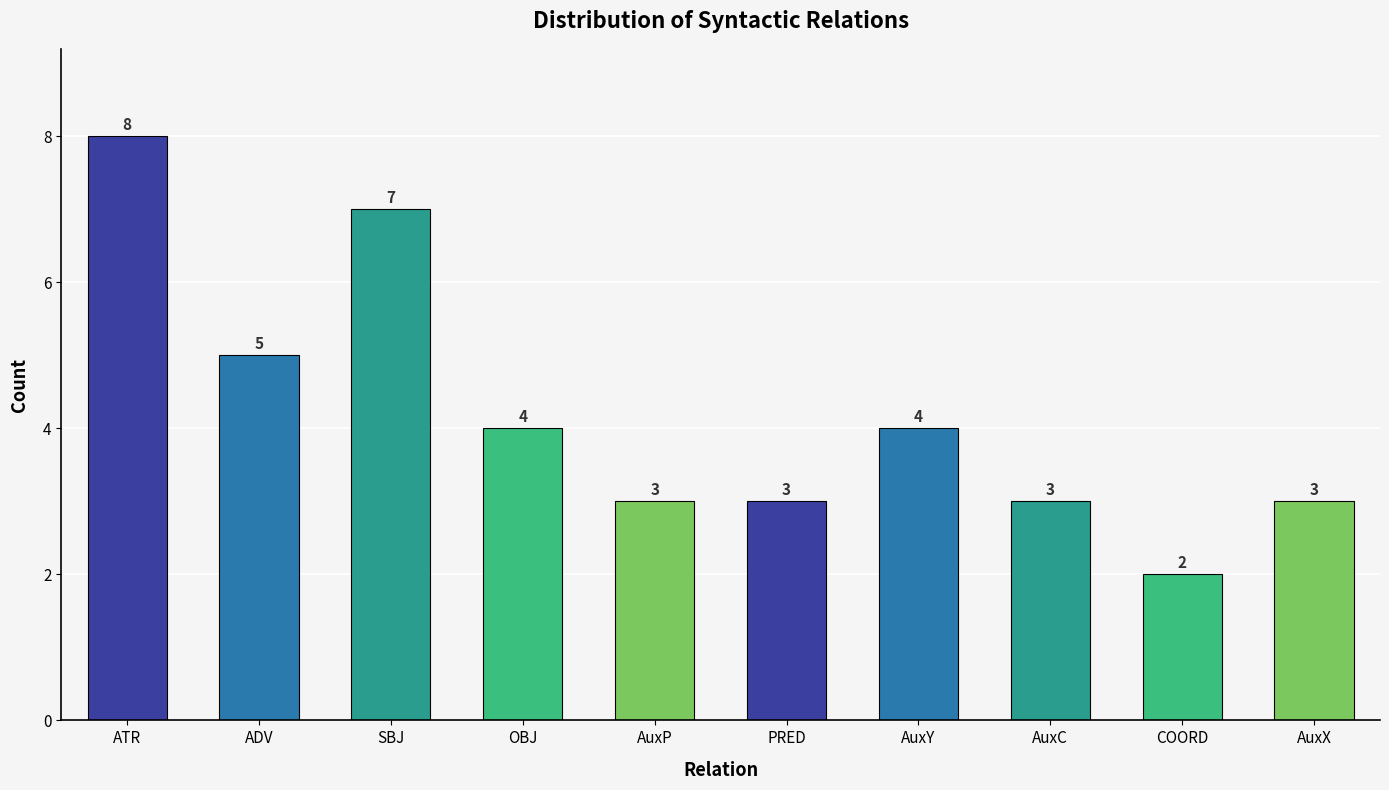

Reading left to right, transcribe all the data shown in this chart.

8	5	7	4	3	3	4	3	2	3